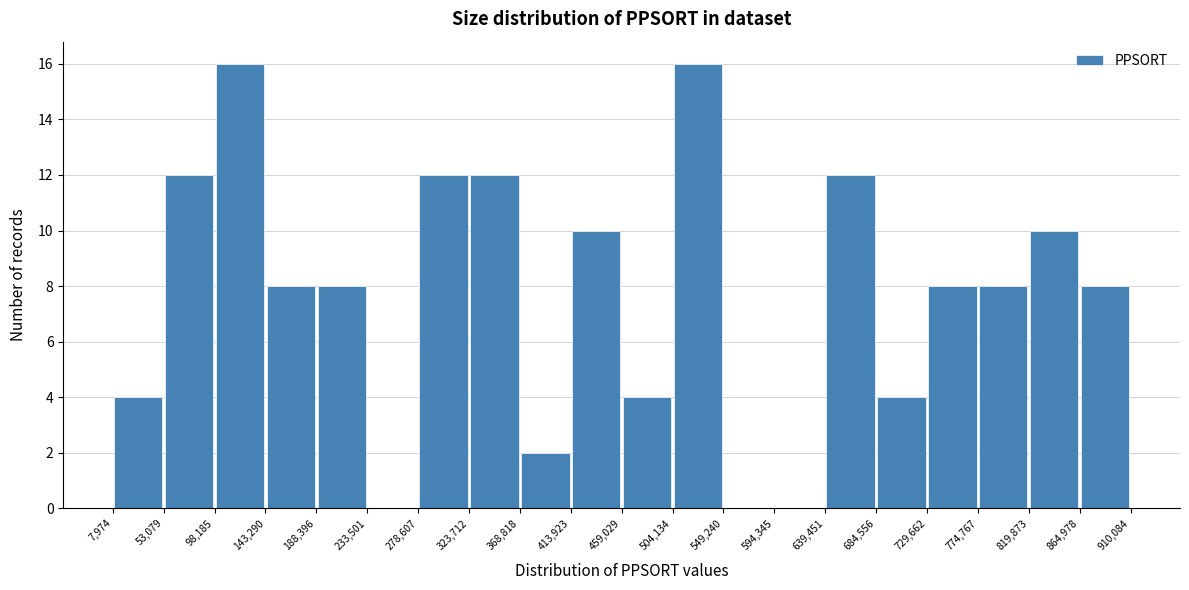

Reading left to right, transcribe this chart: for each bar, give the range it covers on the x-axis and its height. The values are not printed on the chart, so give them approximately, as read against the axis.

7,974 to 53,079: 4
53,079 to 98,185: 12
98,185 to 143,290: 16
143,290 to 188,396: 8
188,396 to 233,501: 8
233,501 to 278,607: 0
278,607 to 323,712: 12
323,712 to 368,818: 12
368,818 to 413,923: 2
413,923 to 459,029: 10
459,029 to 504,134: 4
504,134 to 549,240: 16
549,240 to 594,345: 0
594,345 to 639,451: 0
639,451 to 684,556: 12
684,556 to 729,662: 4
729,662 to 774,767: 8
774,767 to 819,873: 8
819,873 to 864,978: 10
864,978 to 910,084: 8